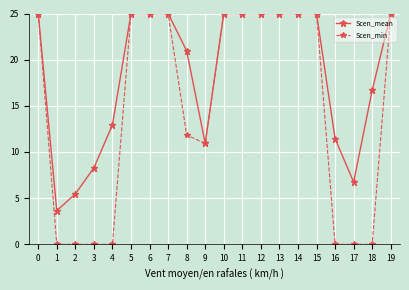

Which series changed the most between 14 and 16?

Scen_min